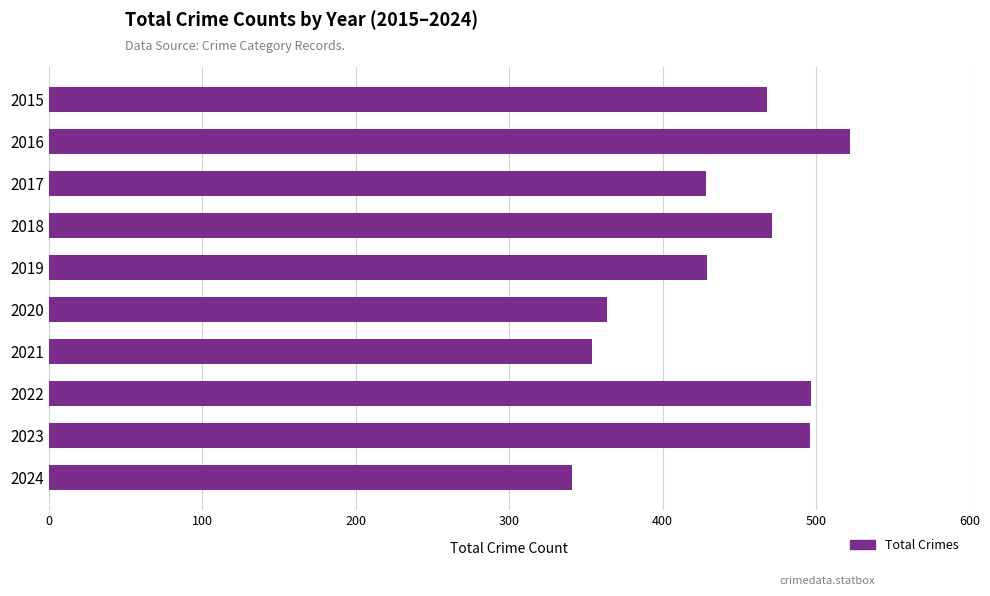

What is the value of the 5th bar from the top?

429